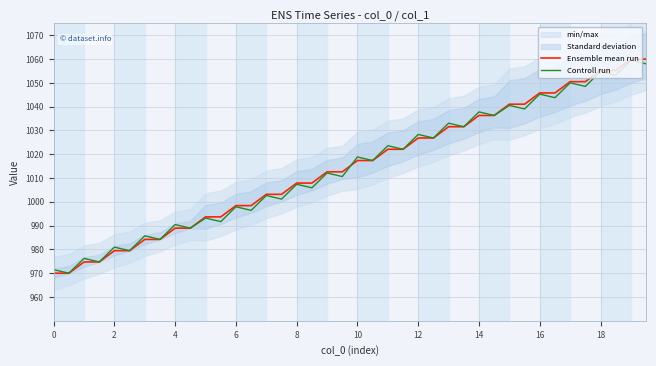

What is the minimum value for Controll run?

970.0